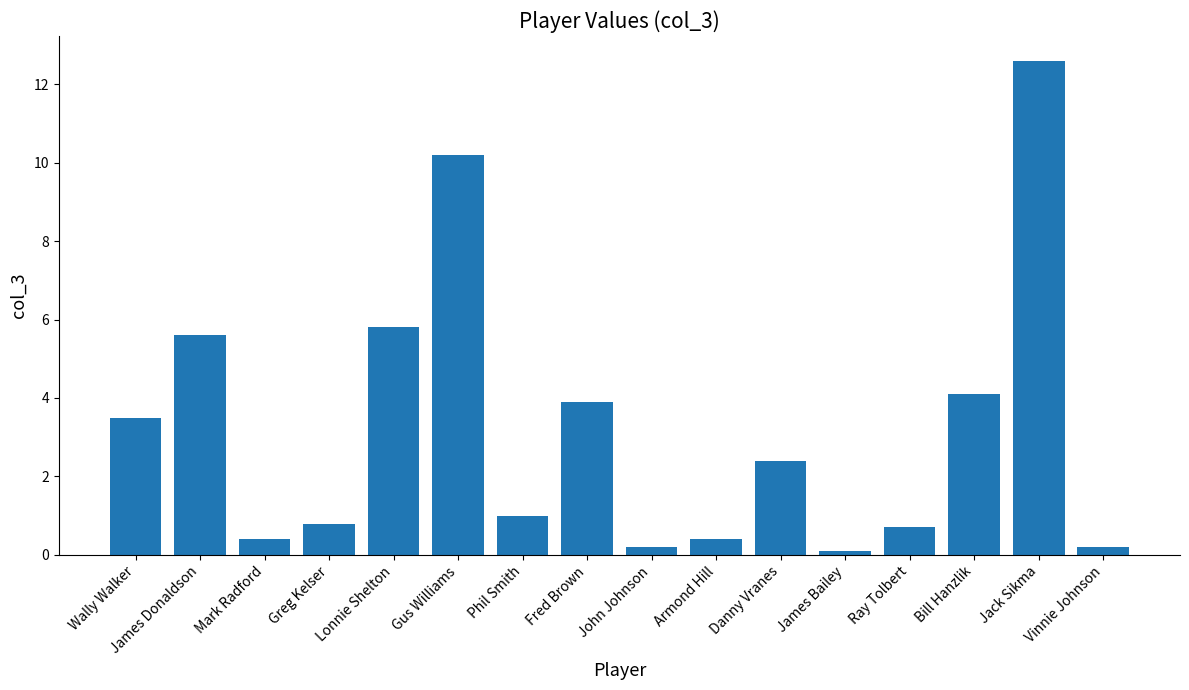

Reading left to right, extract all data points from this chart.

3.5	5.6	0.4	0.8	5.8	10.2	1.0	3.9	0.2	0.4	2.4	0.1	0.7	4.1	12.6	0.2